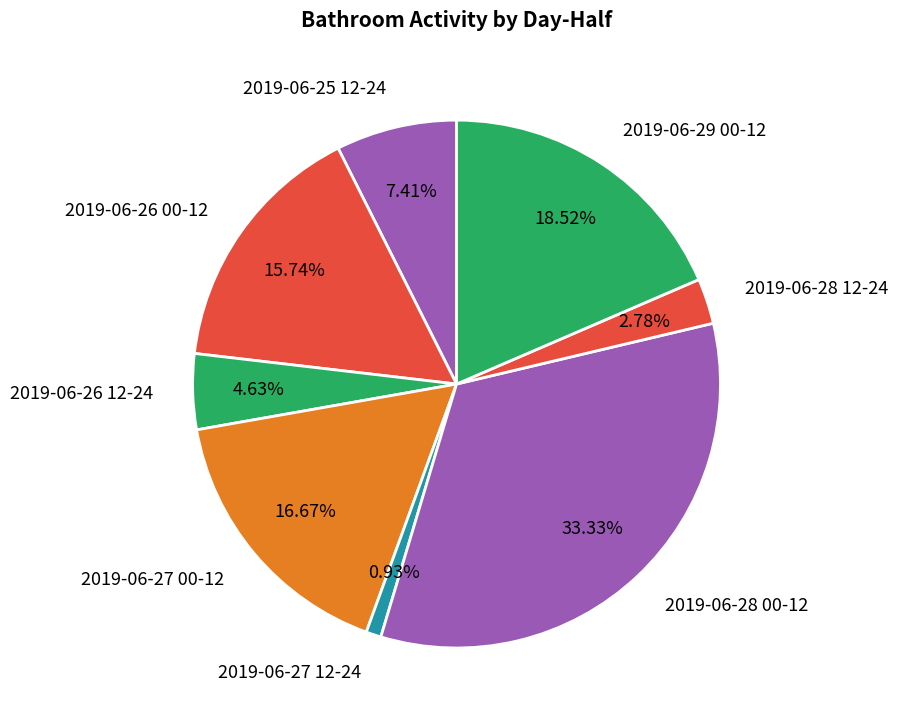

Does any single category account for the majority?

No